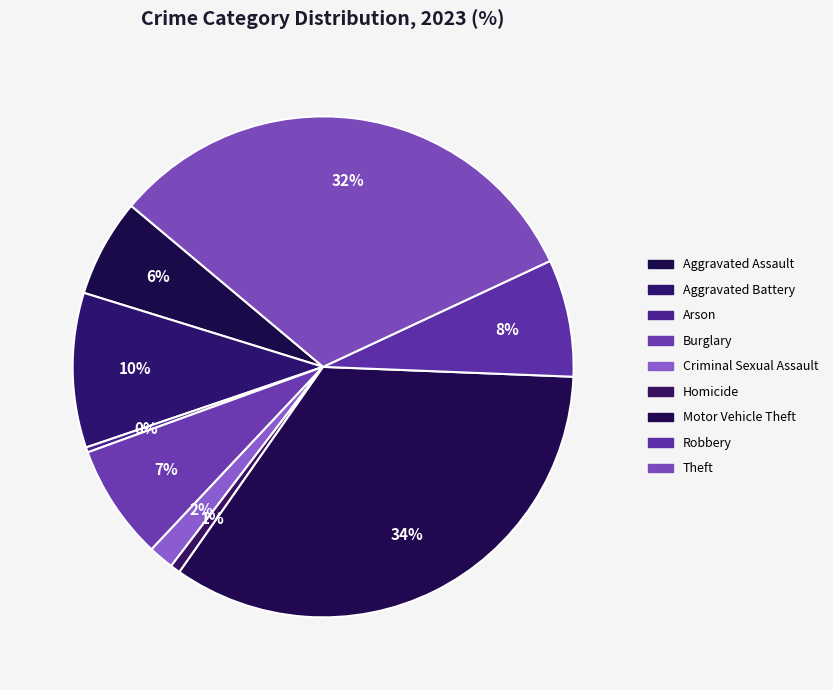

To the nearest percent, what is the difference between the largest and smallest slice percentages?

34%